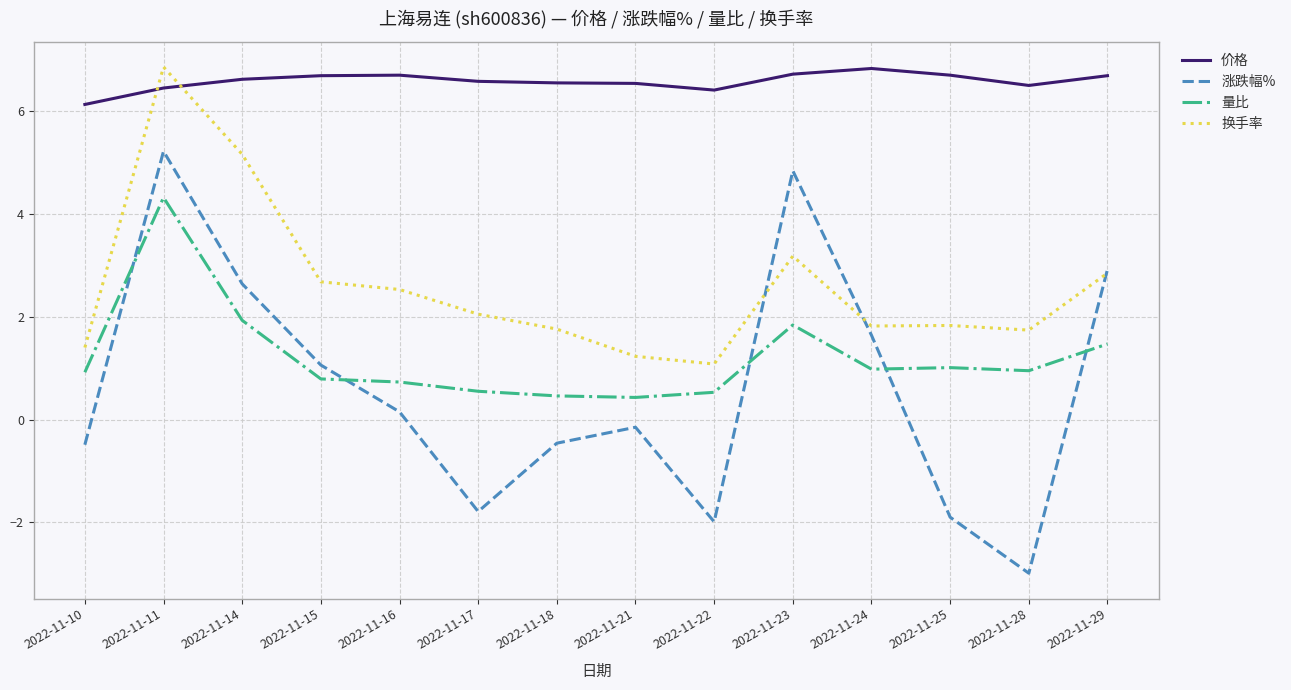

How many values in 涨跌幅% are below zero?

7